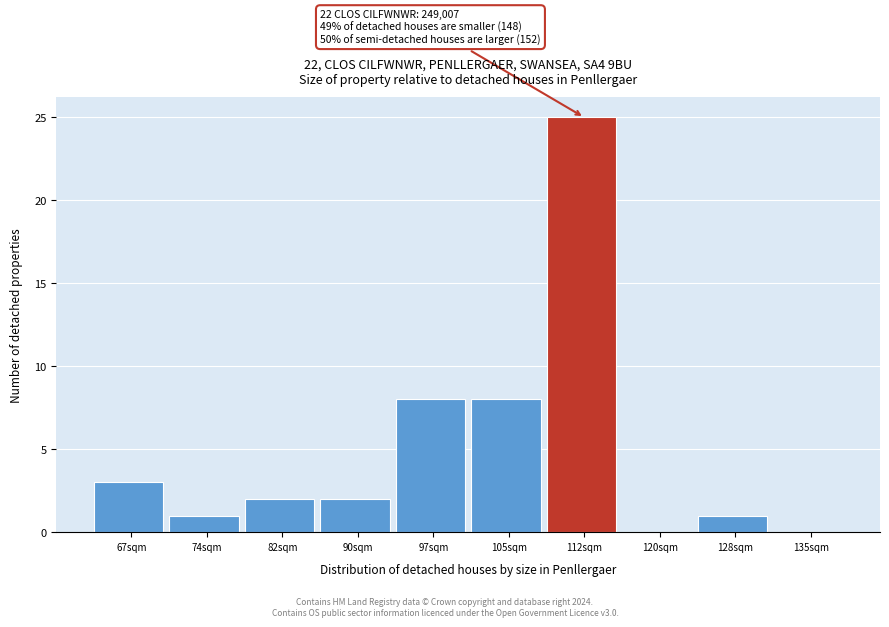

Between 67sqm and 90sqm, which is larger?

67sqm